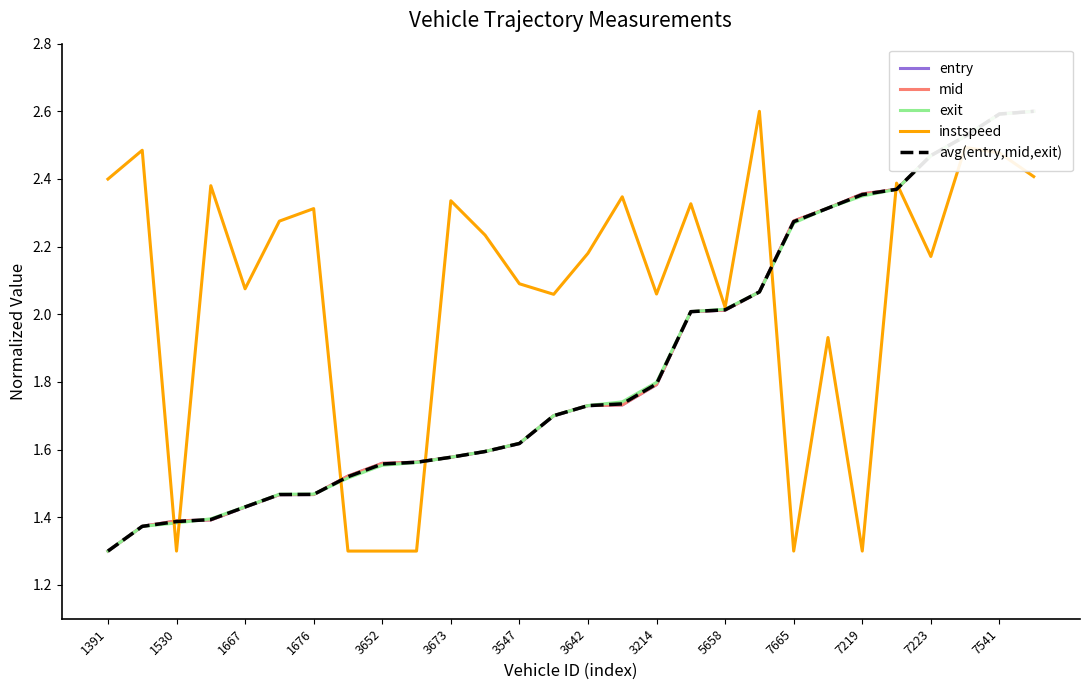

True or false: instspeed has a value of 1.5 at 7223.

False